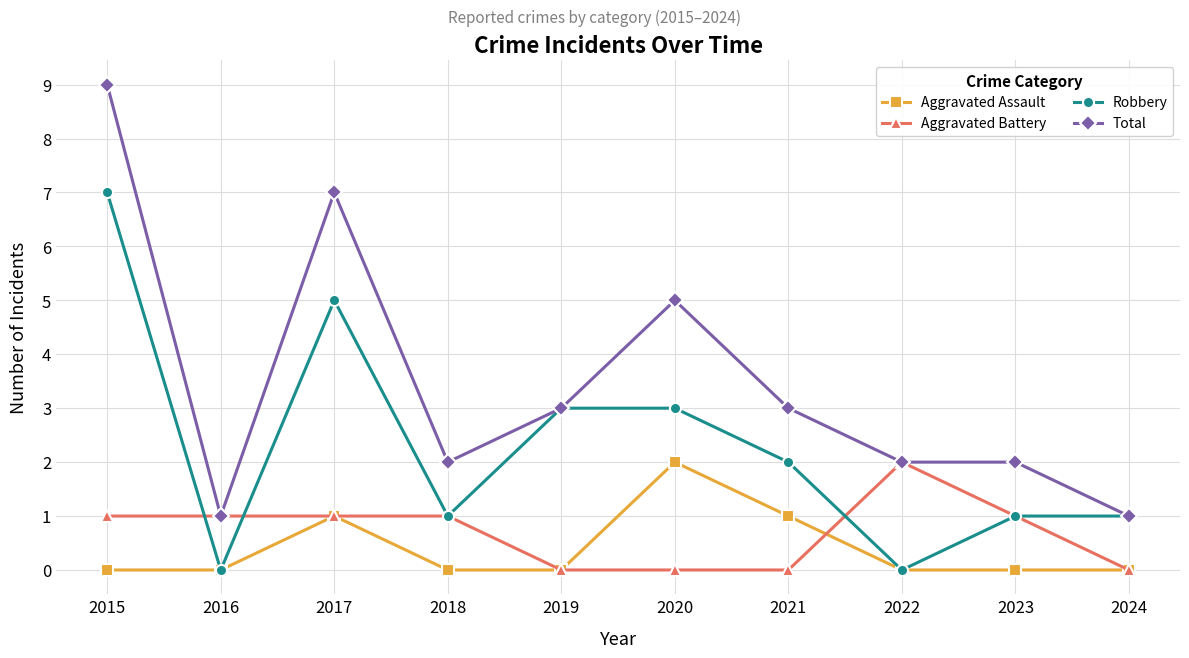

What is the difference between the maximum and minimum values in the Aggravated Battery series?

2